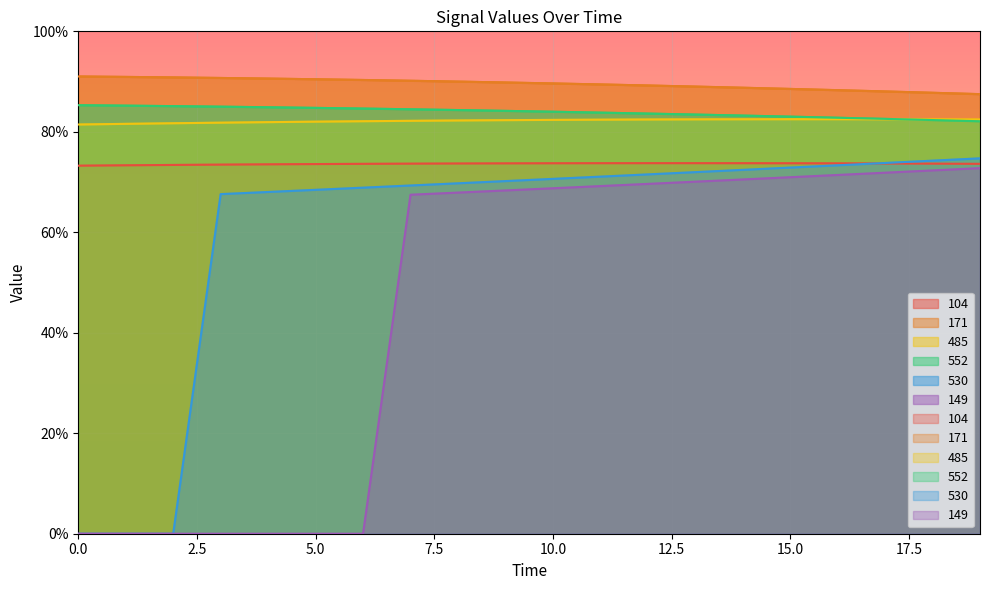

Reading left to right, transcribe all the data shown in this chart.

104: 73.3	73.3	73.4	73.5	73.5	73.6	73.6	73.7	73.7	73.7	73.7	73.8	73.8	73.8	73.8	73.7	73.7	73.7	73.7	73.6
171: 91.0	90.9	90.8	90.7	90.6	90.5	90.3	90.2	90.0	89.8	89.6	89.4	89.2	89.0	88.8	88.5	88.3	88.0	87.8	87.5
485: 81.5	81.6	81.7	81.8	81.9	82.0	82.1	82.2	82.3	82.3	82.4	82.4	82.5	82.5	82.5	82.5	82.5	82.5	82.5	82.4
552: 85.3	85.2	85.1	85.0	84.9	84.8	84.6	84.5	84.3	84.2	84.0	83.8	83.6	83.4	83.2	83.0	82.8	82.6	82.3	82.1
530: 0.0	0.0	0.0	67.6	68.0	68.5	68.9	69.3	69.8	70.2	70.6	71.1	71.5	72.0	72.4	72.9	73.3	73.8	74.3	74.7
149: 0.0	0.0	0.0	0.0	0.0	0.0	0.0	67.5	67.9	68.3	68.8	69.2	69.6	70.1	70.5	71.0	71.4	71.9	72.3	72.8